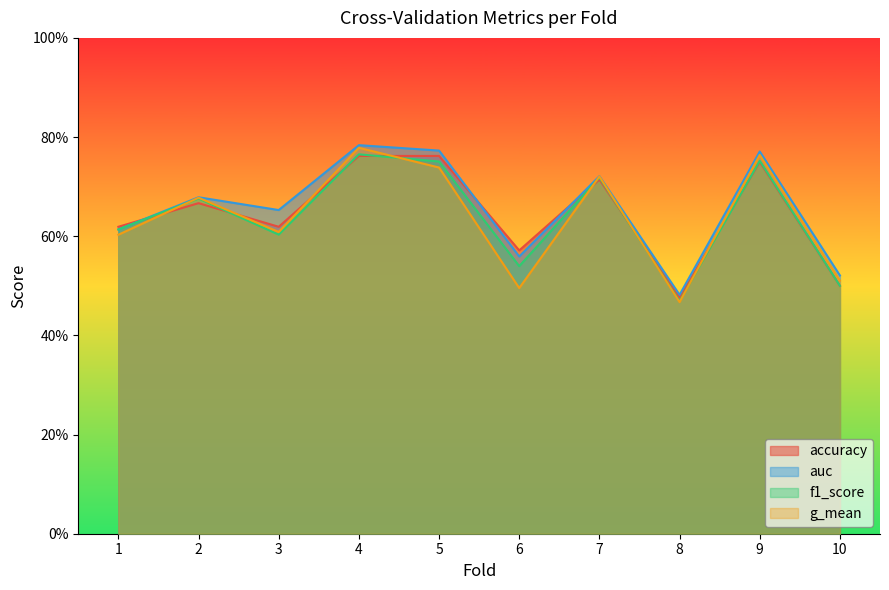

How many lines are shown in the chart?

4